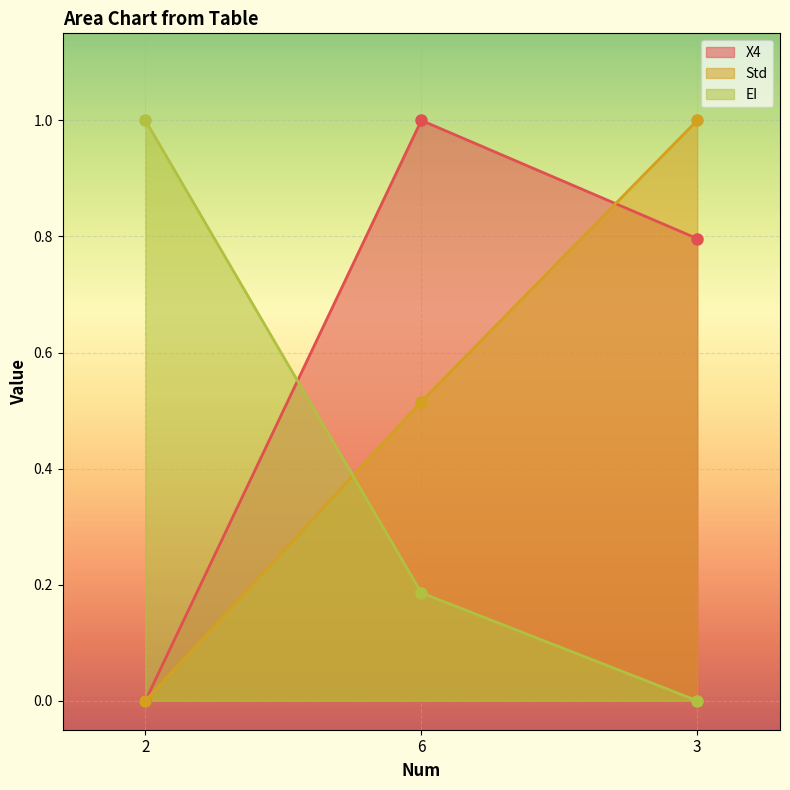

What is the difference between the highest and lowest values at 3?

1.0